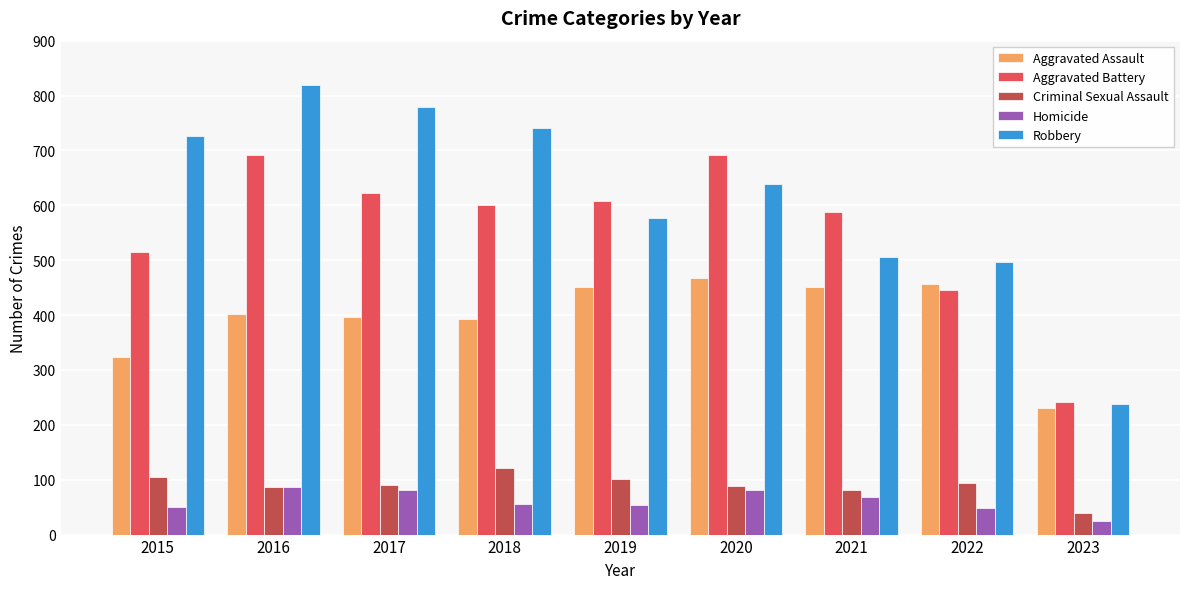

What is the total value across all series at 2018?

1911